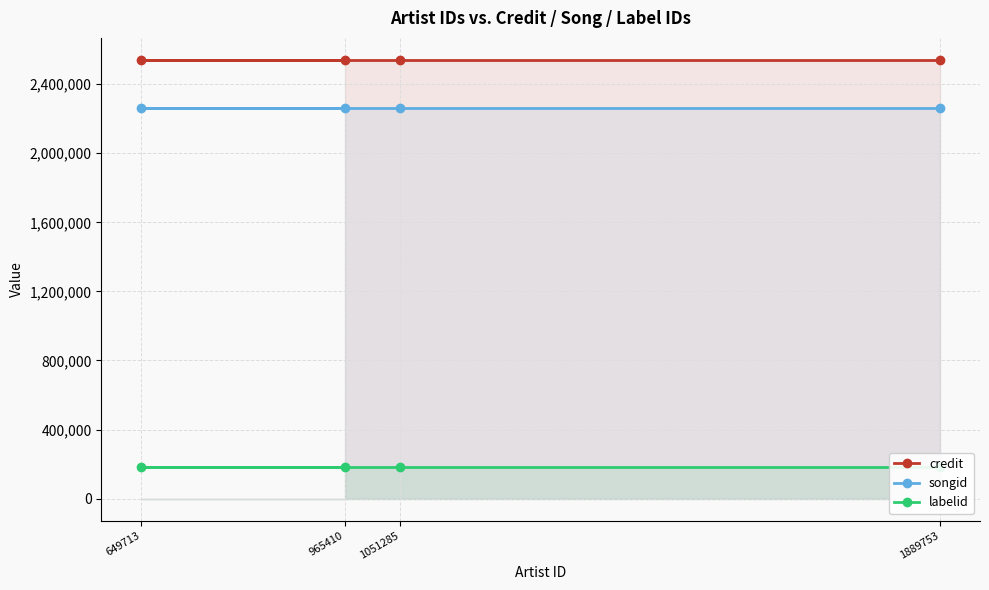

The labelid series shows 90495 at 1051285. True or false?

False